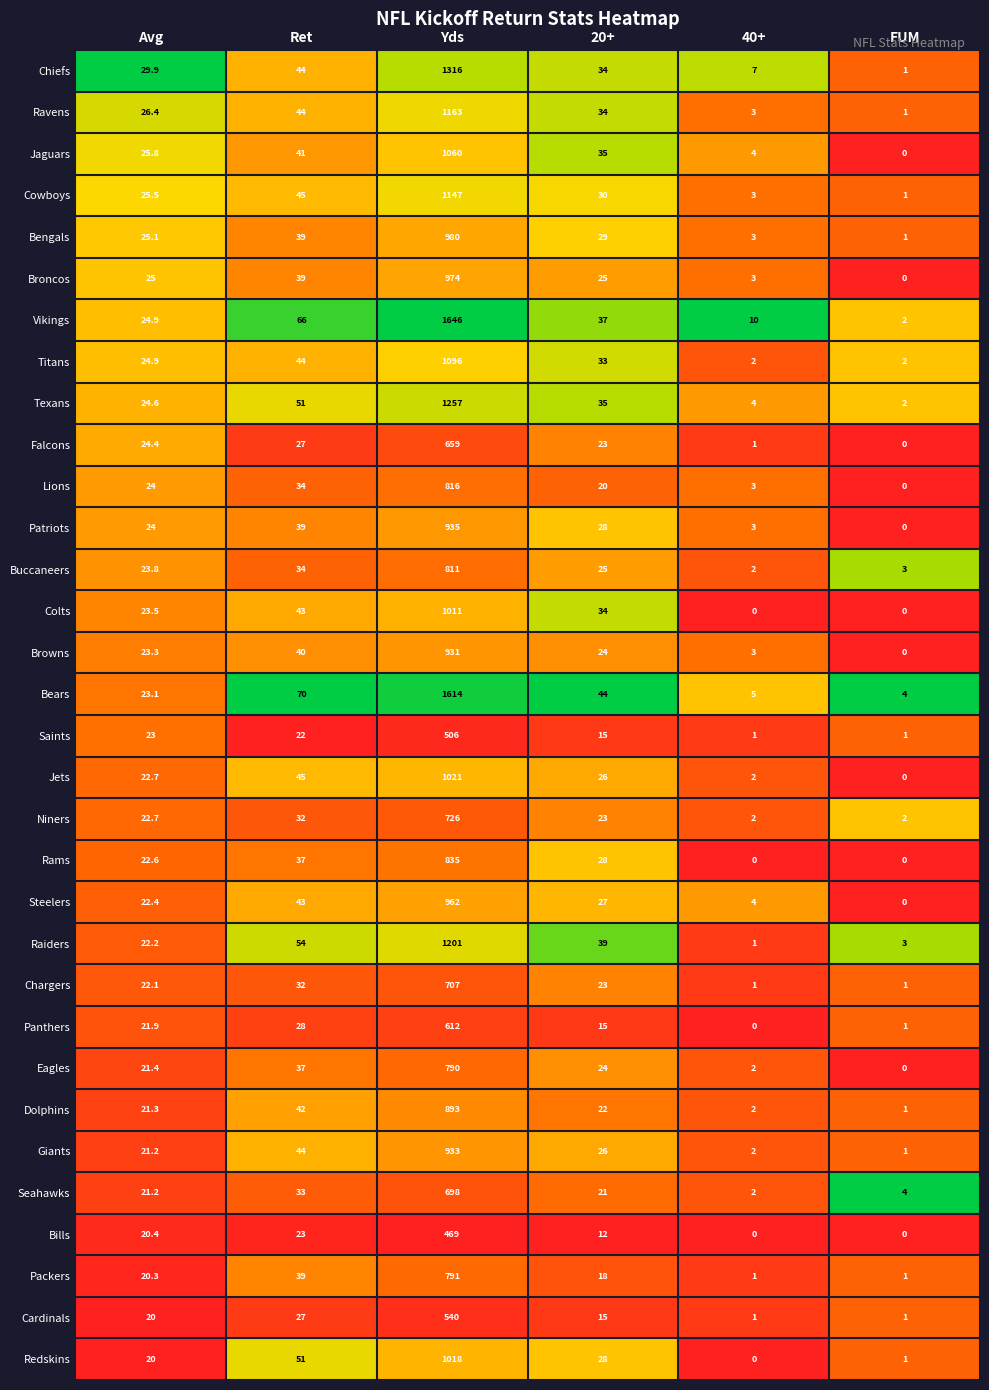

True or false: Bills has a value of 798.9 at Yds.

False